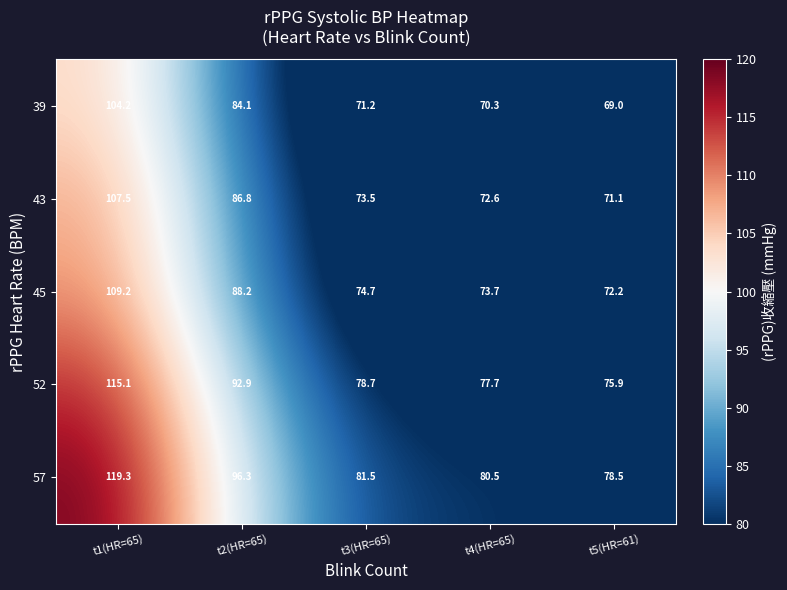

Between t2(HR=65) and t3(HR=65), which series saw the biggest shift?

57